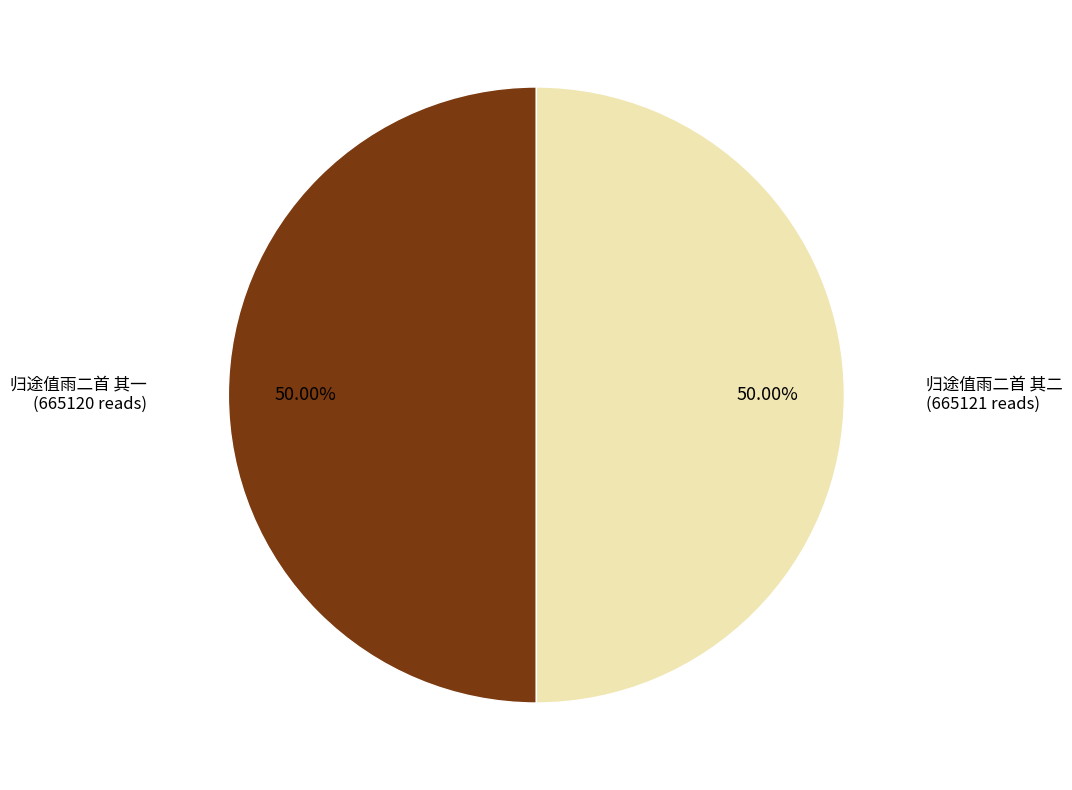

How many slices are in this pie chart?

2